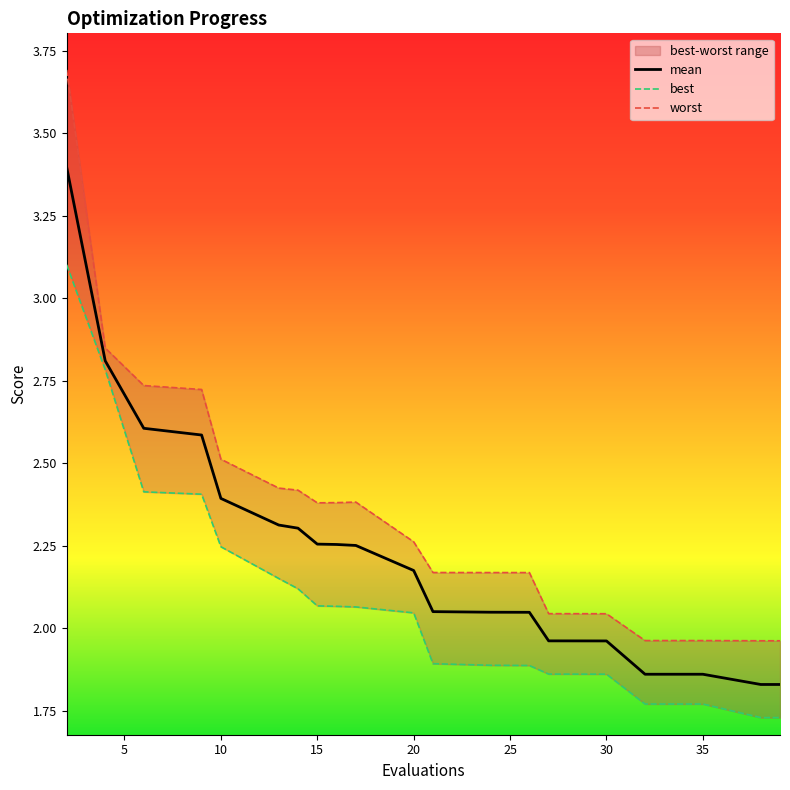

Rank the series at 27 from lowest to highest value.

best, mean, worst